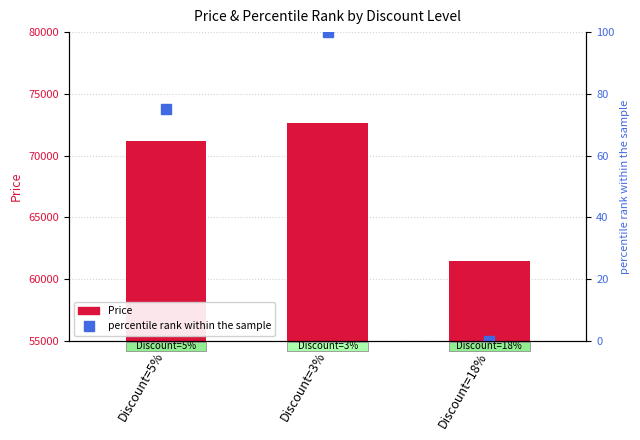

The percentile rank within the sample series shows 100 at Discount=3%. True or false?

True